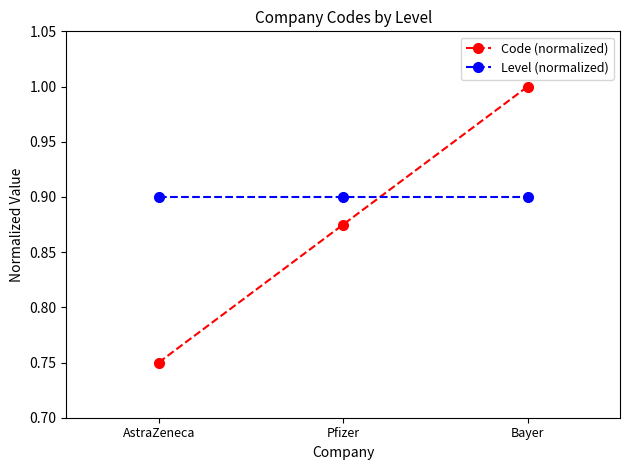

Which series changed the most between Pfizer and Bayer?

Code (normalized)